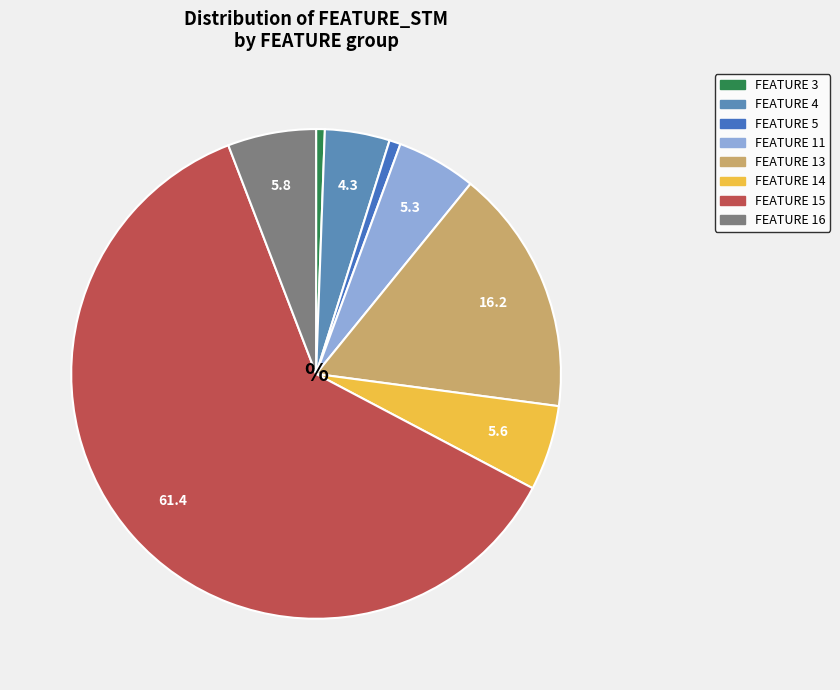

Count the number of slices in the pie.

8